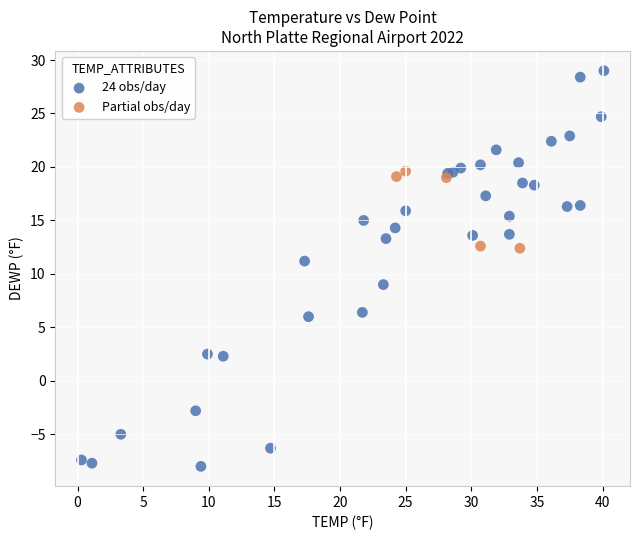

Which series contains the lowest Y value?

24 obs/day